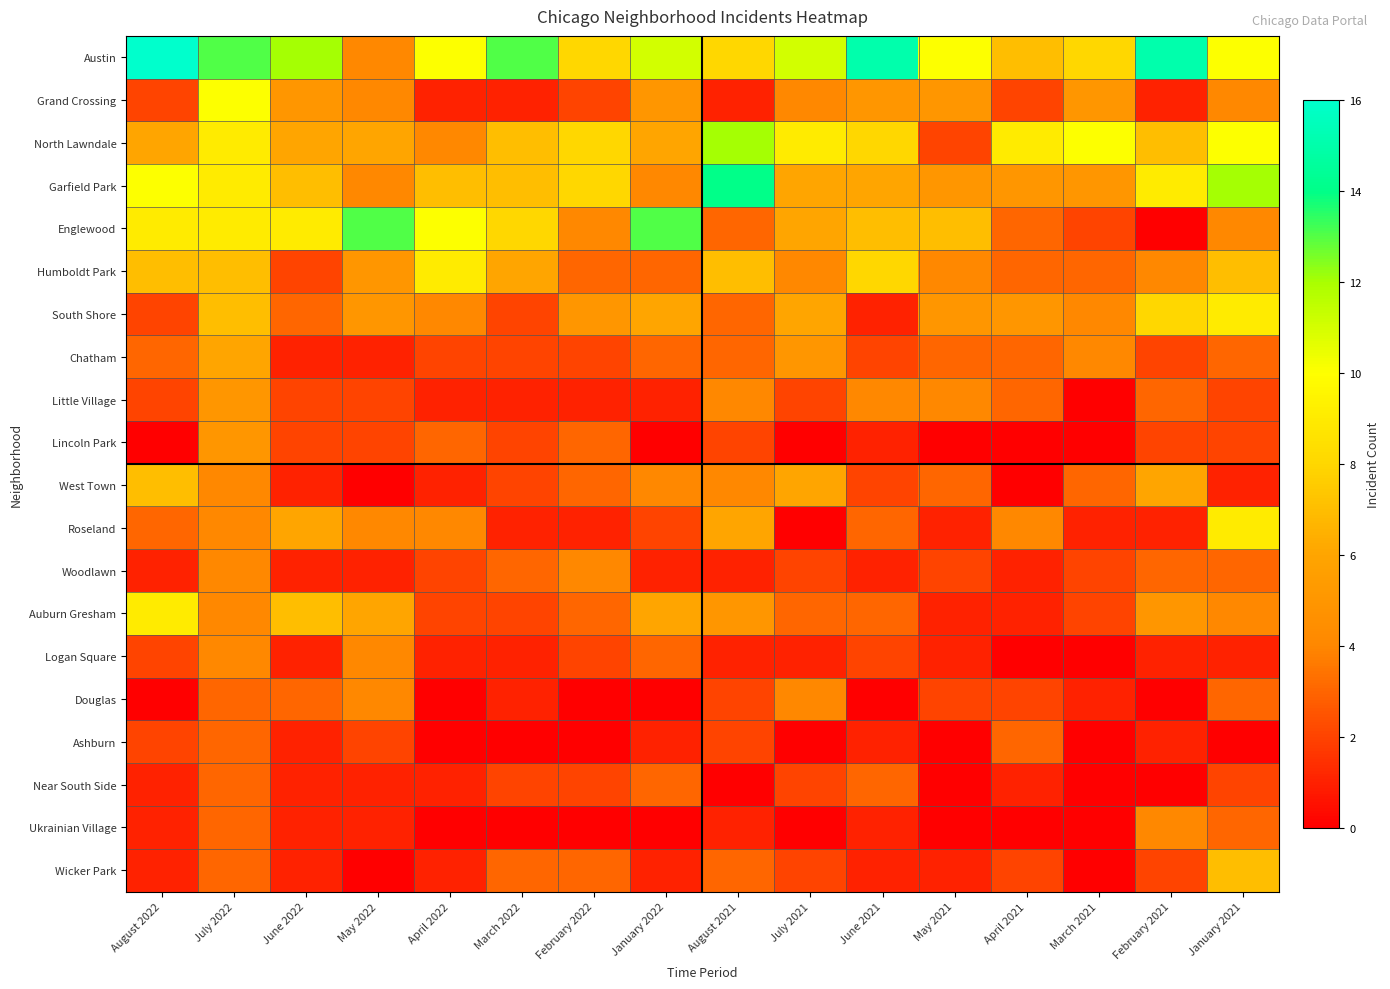

Which series has the largest total across all categories?

Austin